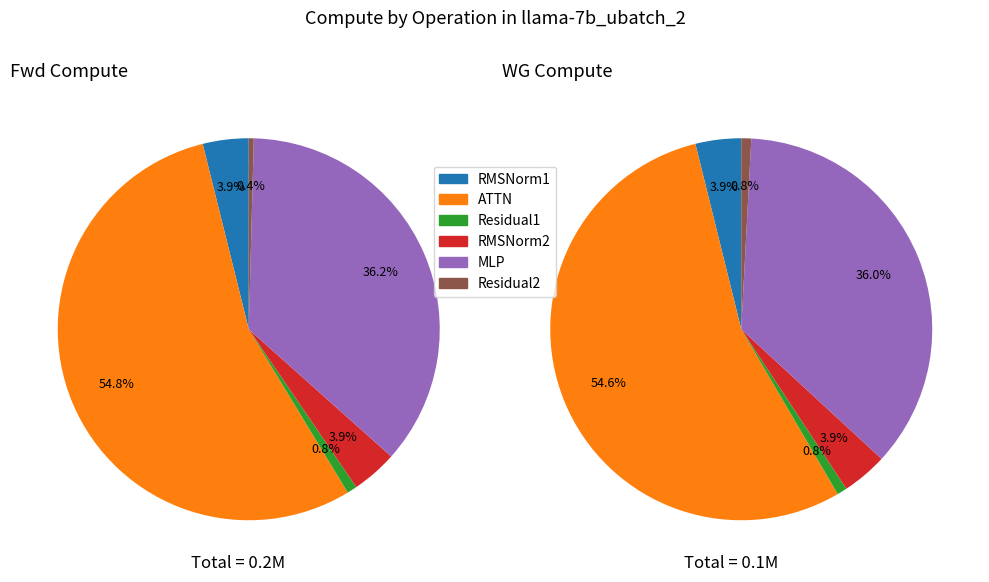

Count the number of slices in the pie.

6